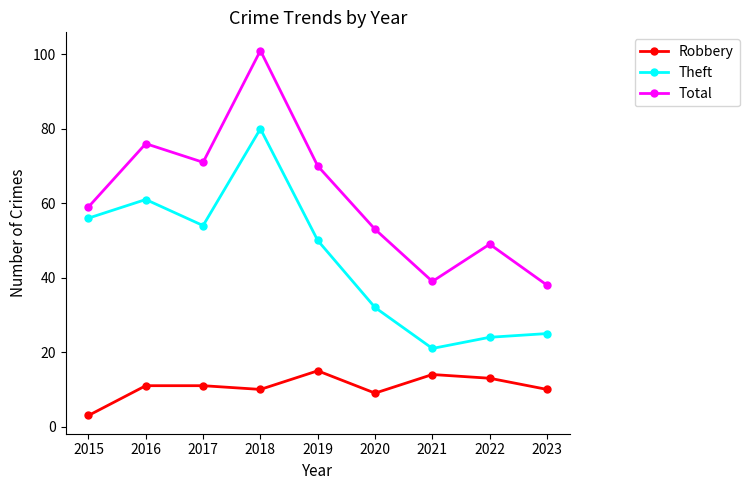

The Theft series shows 40 at 2018. True or false?

False